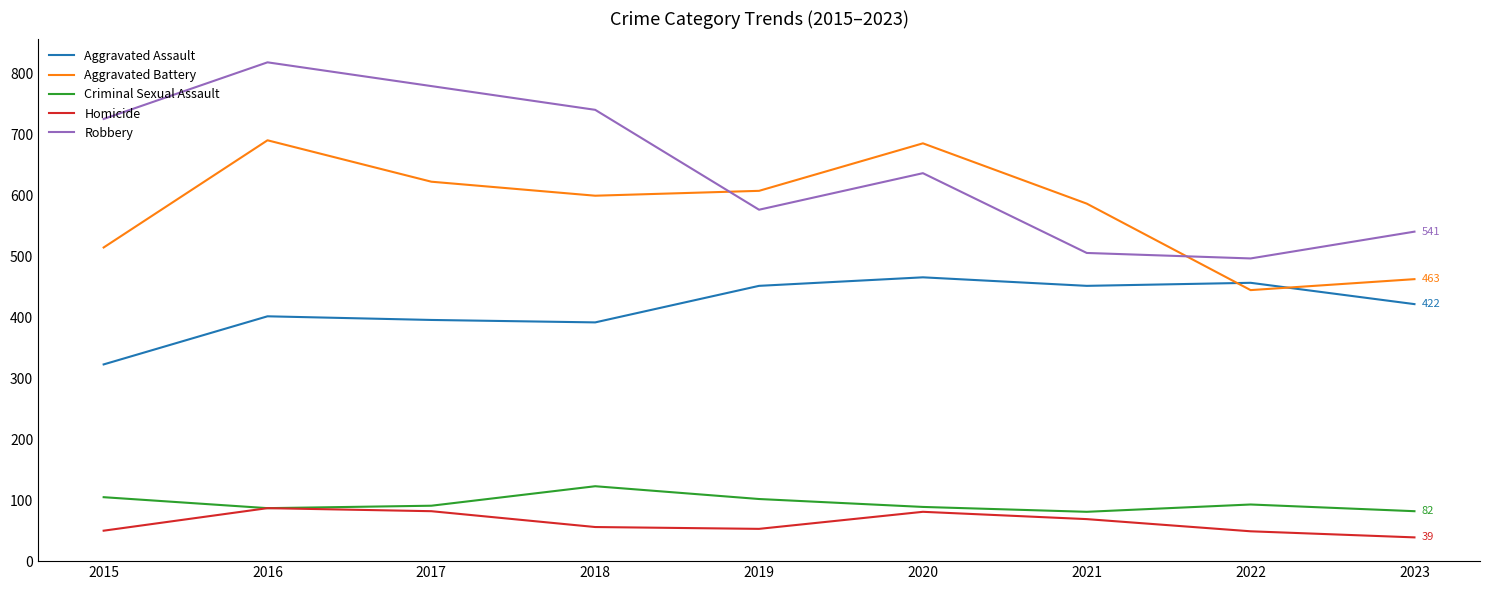

How many lines are shown in the chart?

5